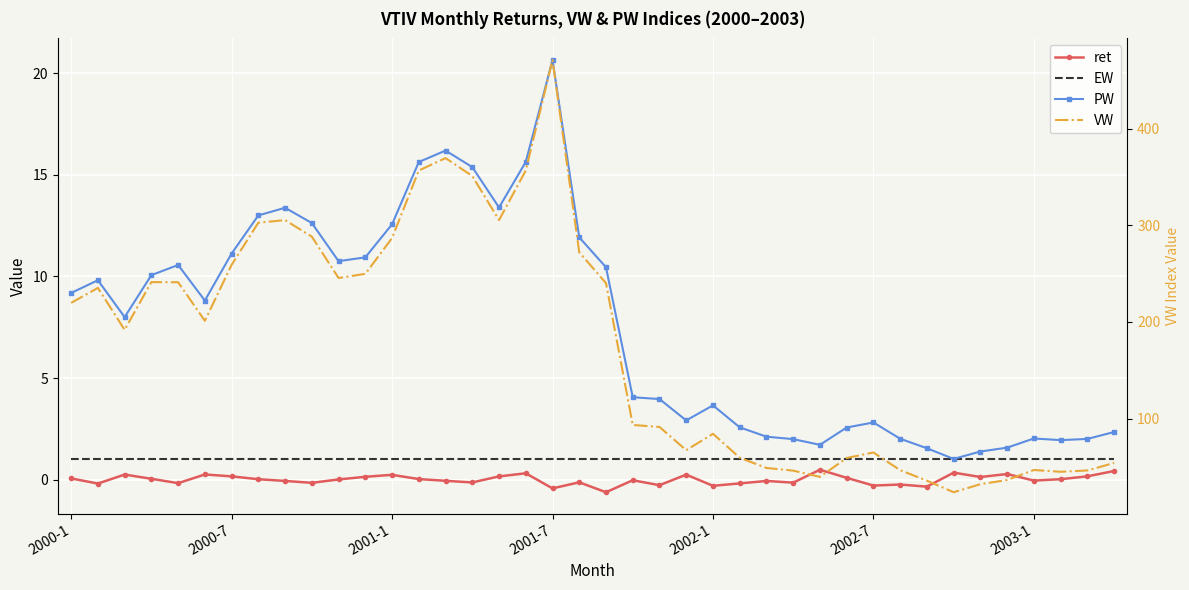

What is the minimum value shown in the chart?

-0.6